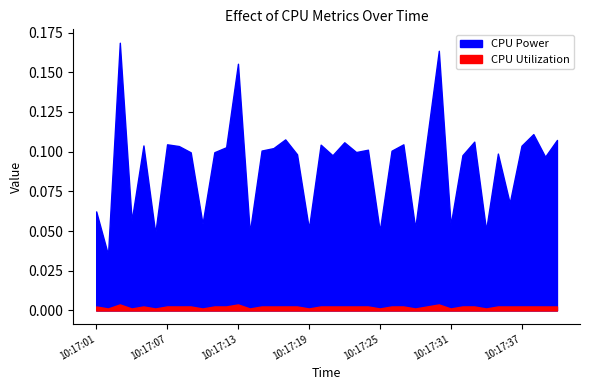

True or false: CPU Power has a value of 0.0 at 10:17:04.

False